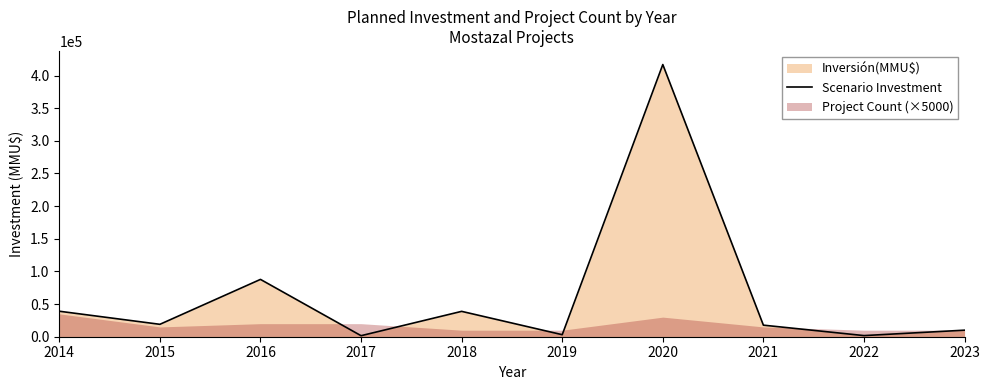

At which category does the data reach its first local valley?

2015